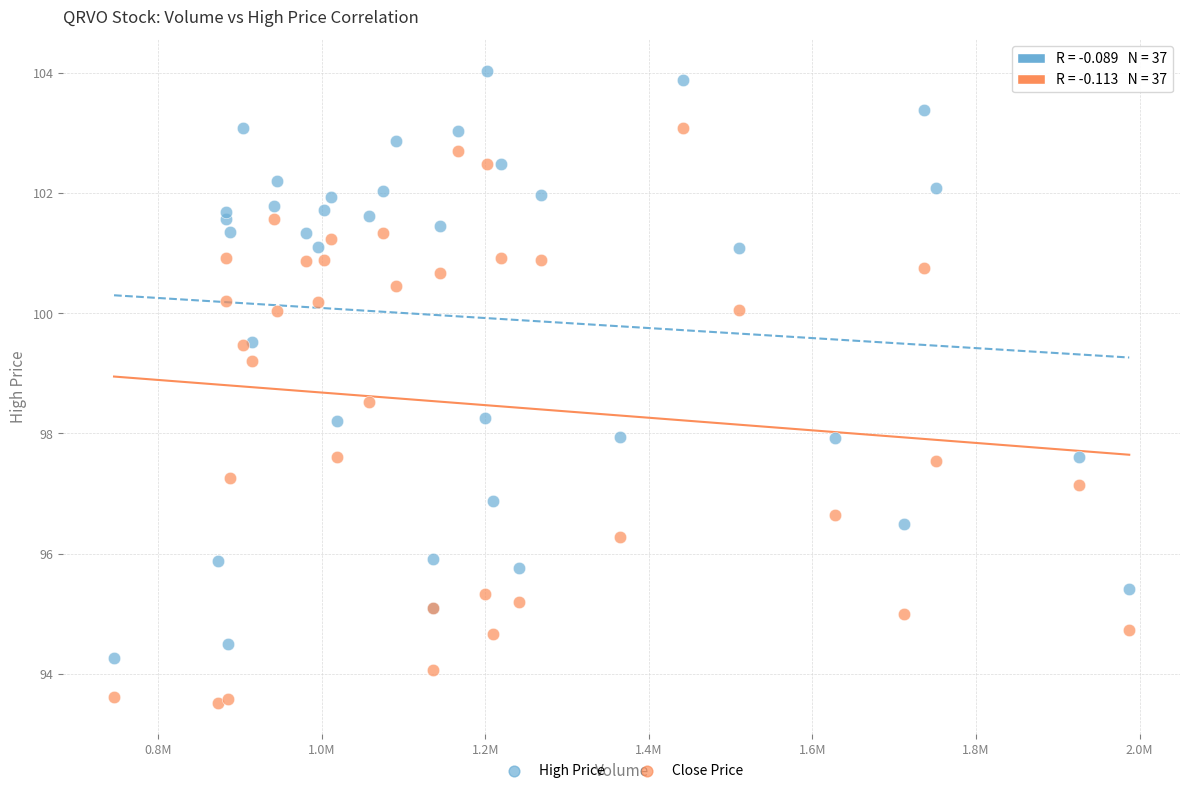

Which series contains the lowest Y value?

Close Price